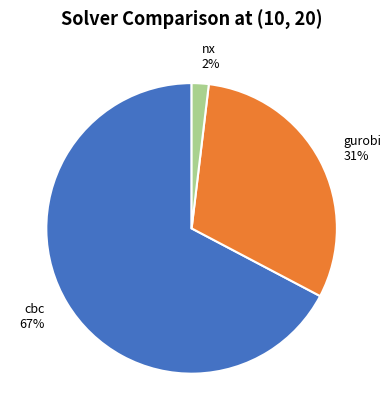

What is the largest slice in the pie chart?

cbc